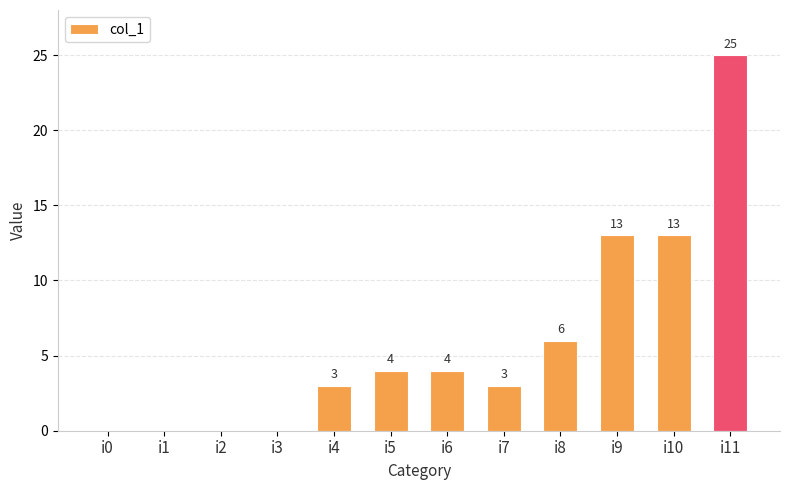

The chart shows a value of 4 at i5. True or false?

True